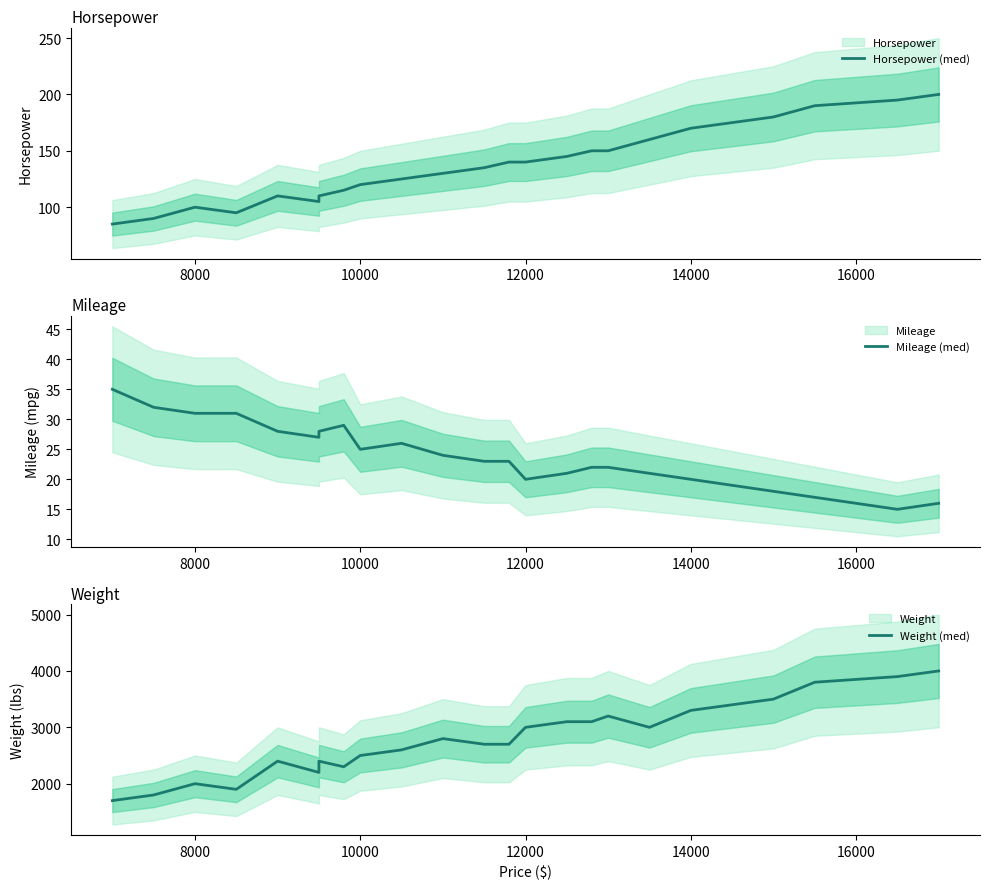

True or false: Mileage (med) has more than 1 interior local peaks.

True